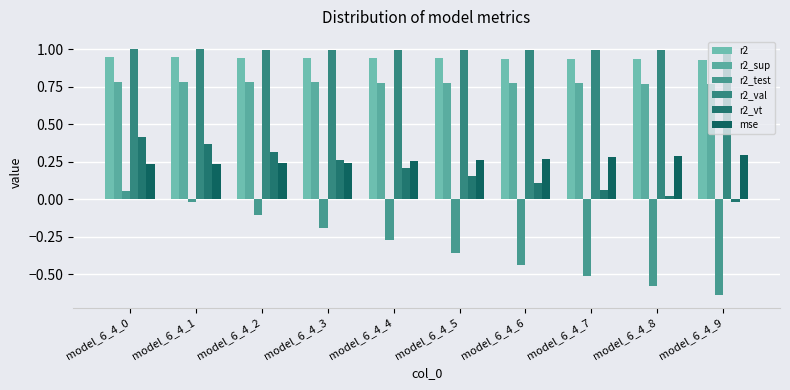

How many values in r2_test are above zero?

1